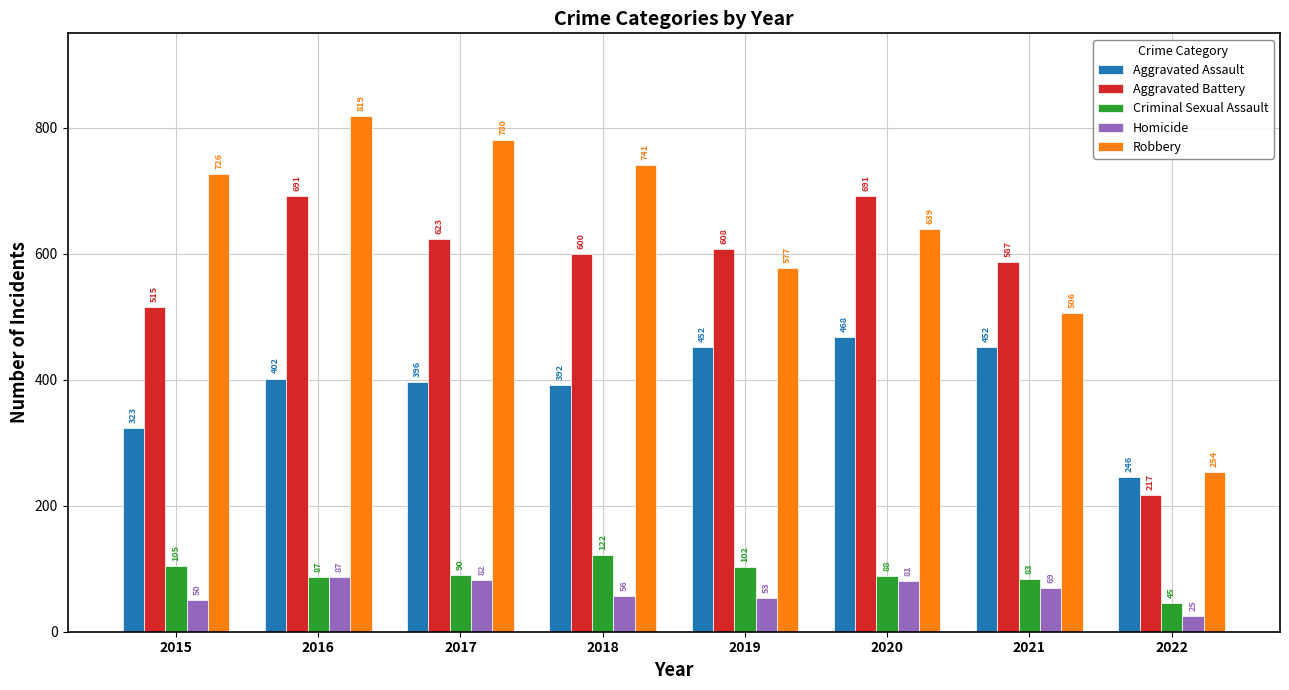

Rank the series by their maximum value, from highest to lowest.

Robbery, Aggravated Battery, Aggravated Assault, Criminal Sexual Assault, Homicide